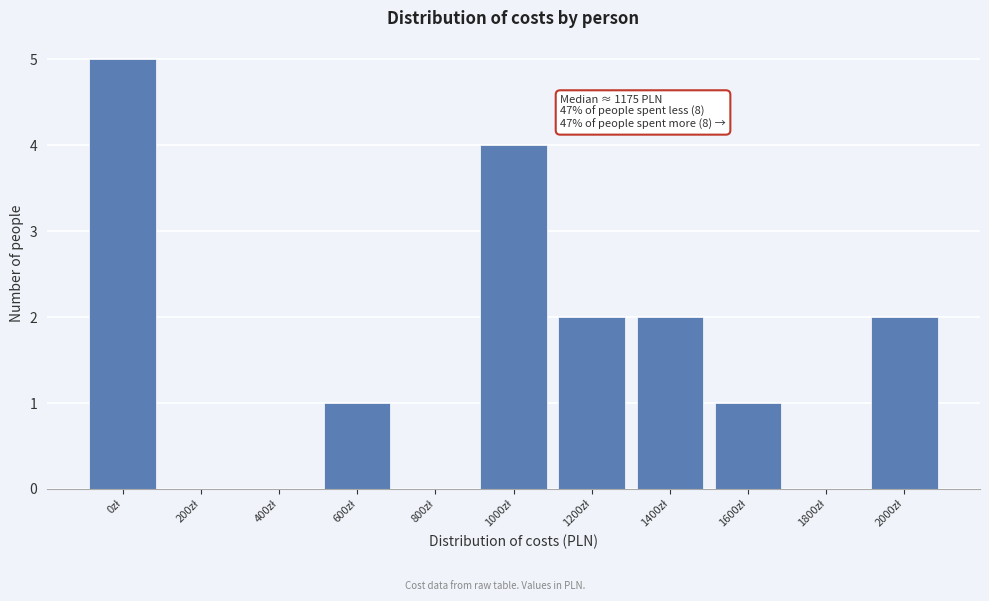

What is the sum of all values?

17